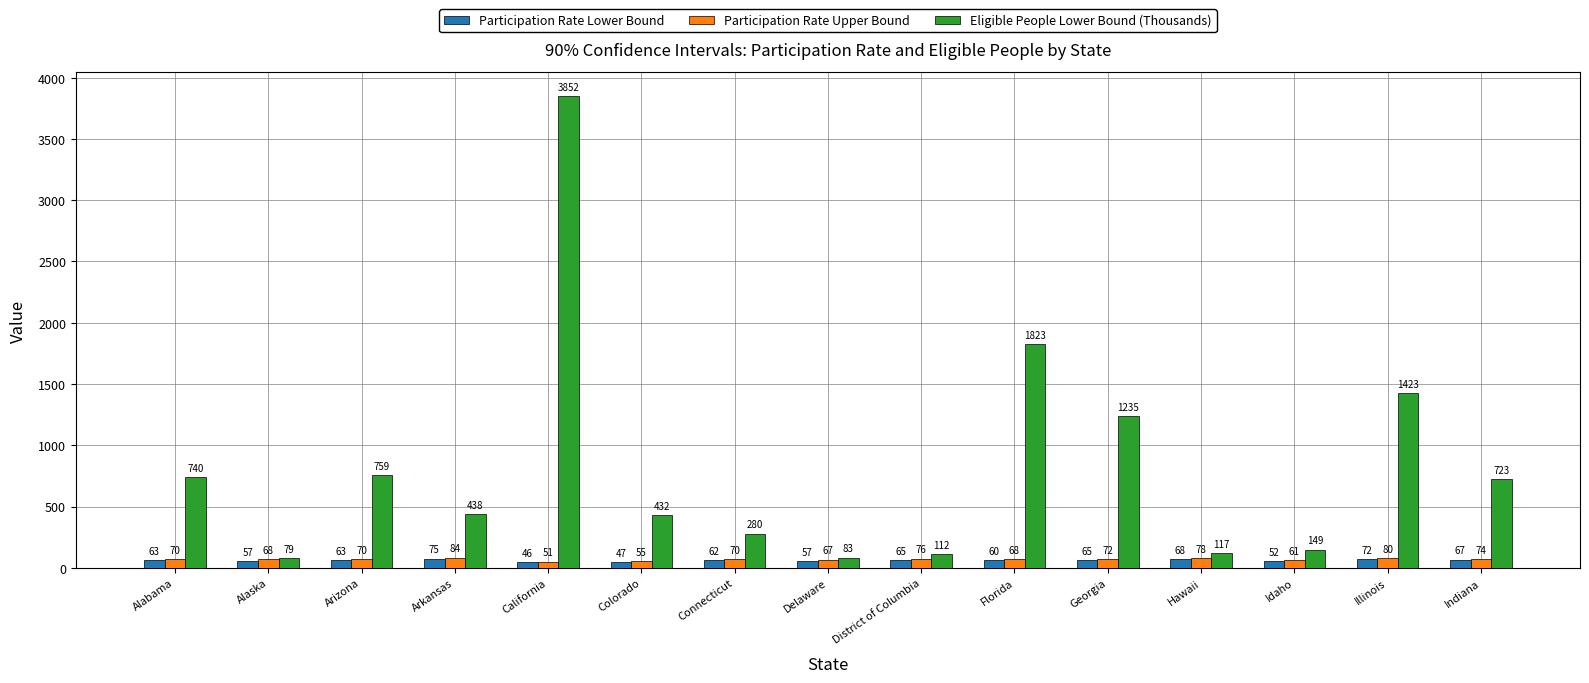

Which series changed the most between Arizona and Arkansas?

Eligible People Lower Bound (Thousands)